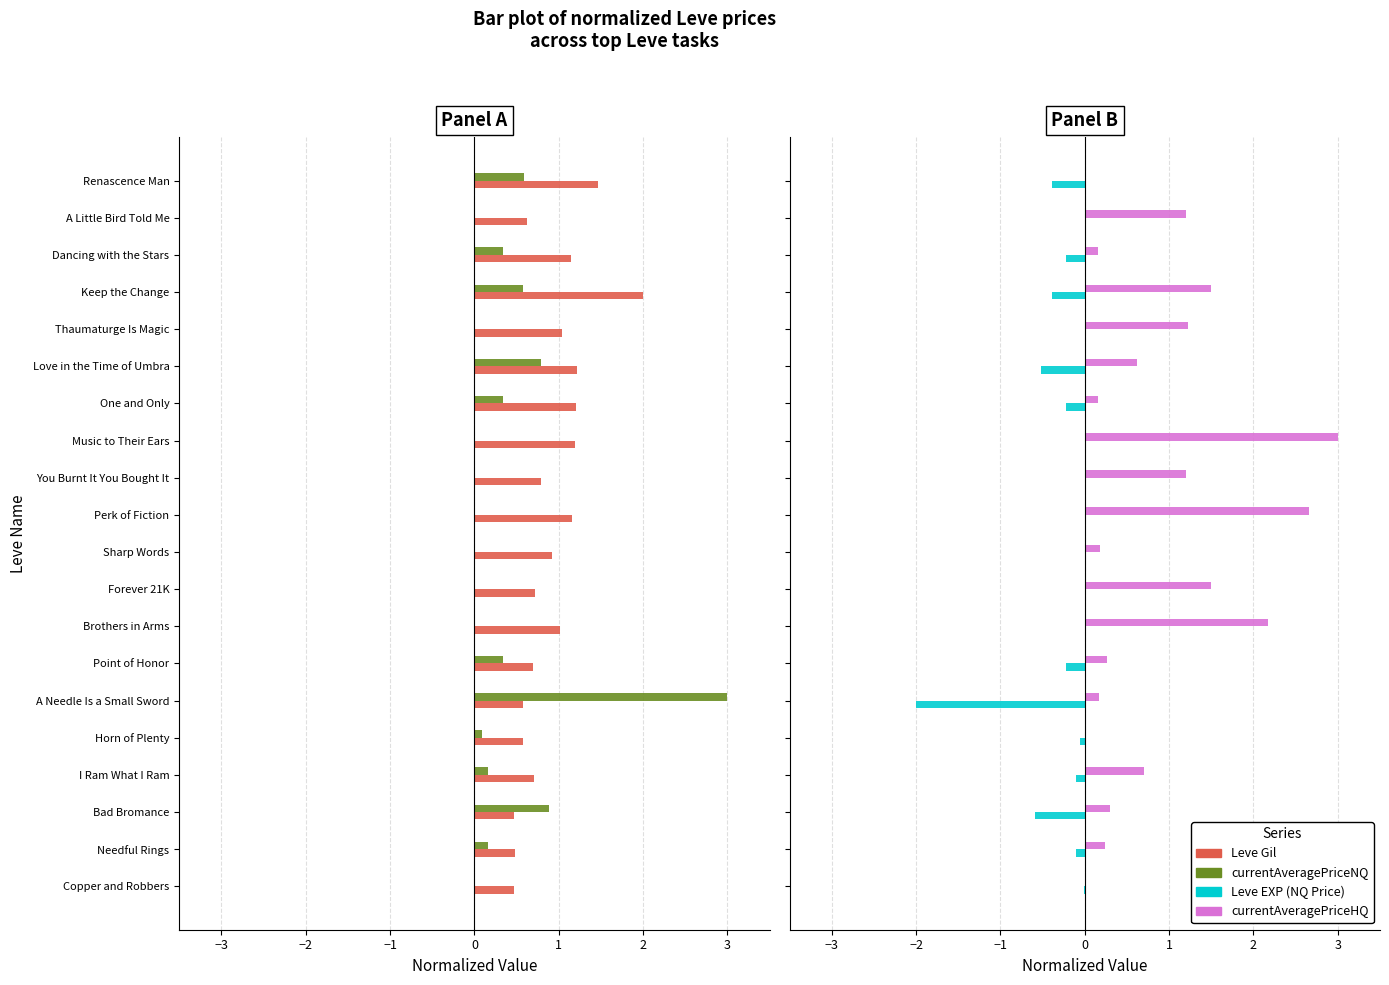

What position from the left is Point of Honor?

7